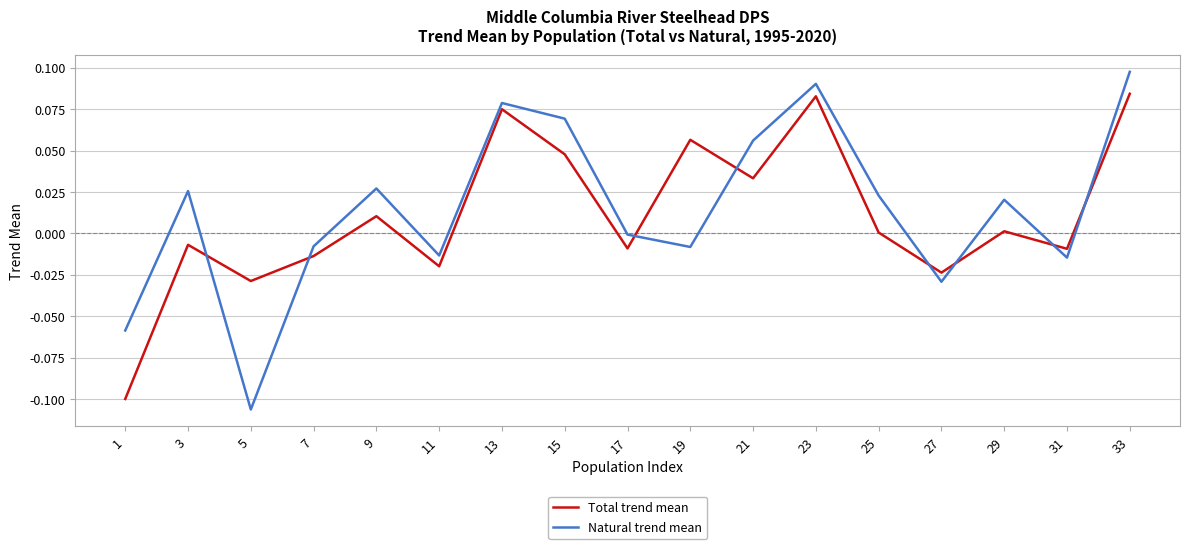

The Natural trend mean series shows -0.1 at 1. True or false?

True